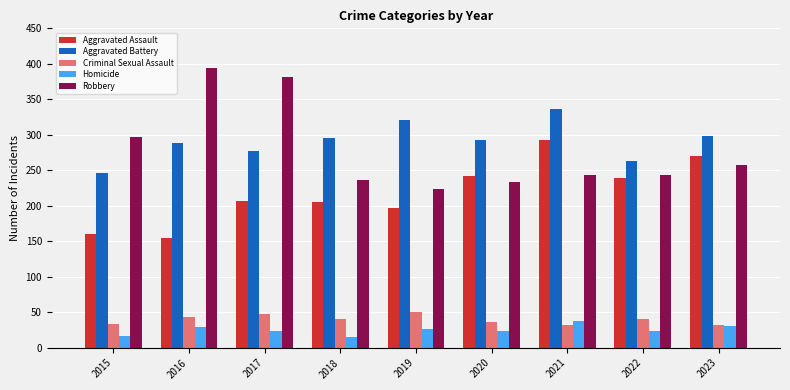

Which series has the largest total across all categories?

Aggravated Battery